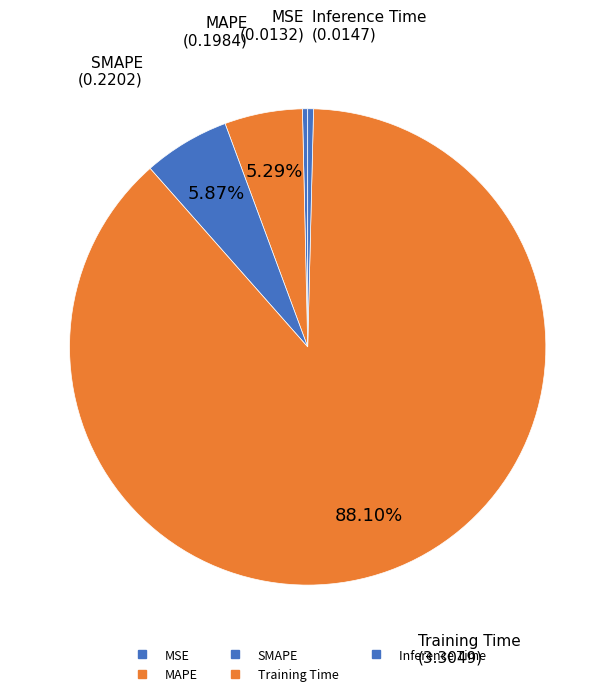

What percentage do Training Time and MAPE together represent?

93.4%